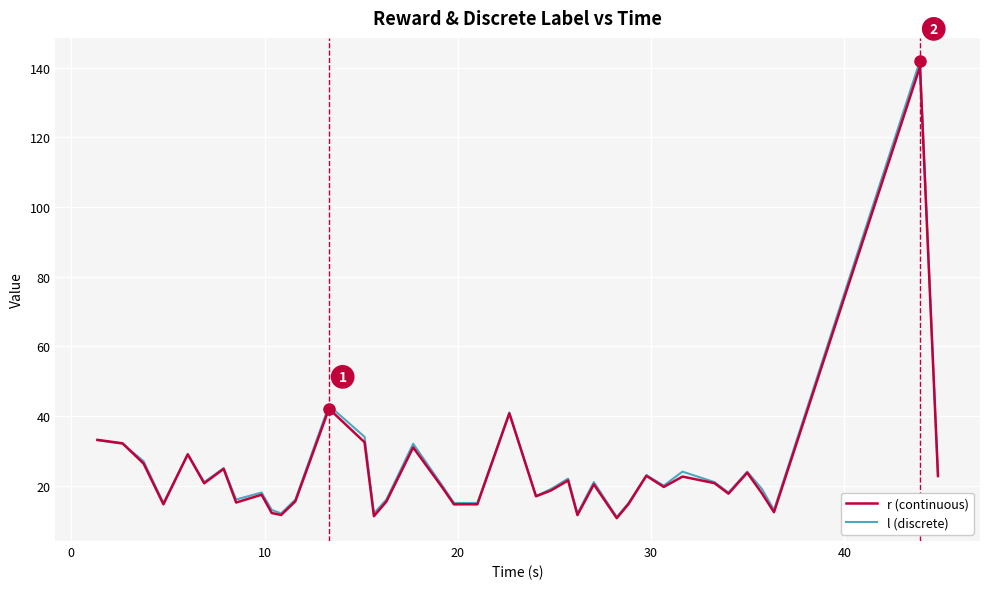

Which series has the widest spread of values?

l (discrete)